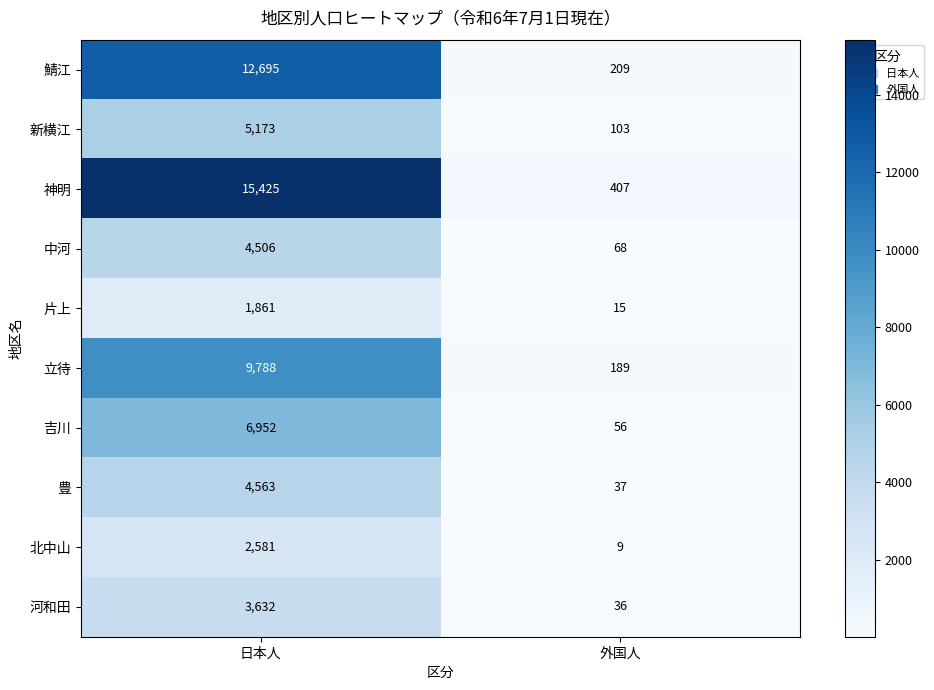

True or false: 鯖江 has a value of 19520 at 日本人.

False